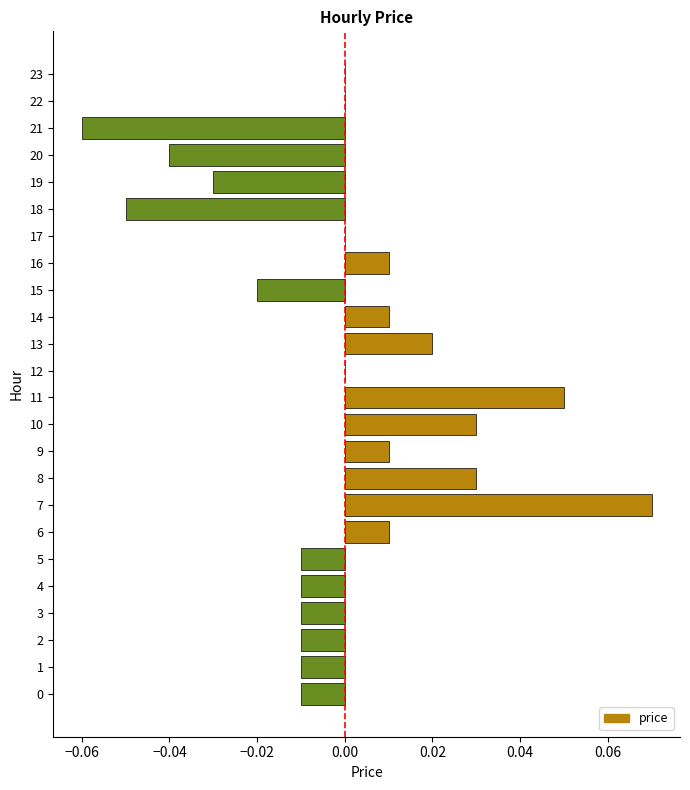

Which label corresponds to the largest value in the chart?

7